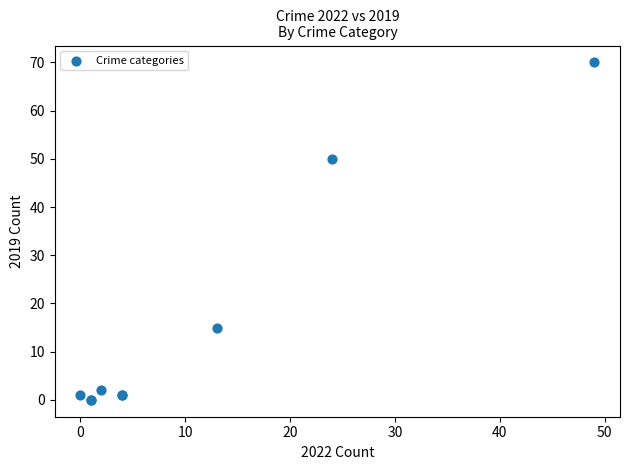

What Y value in the scatter plot is closest to 35?

50